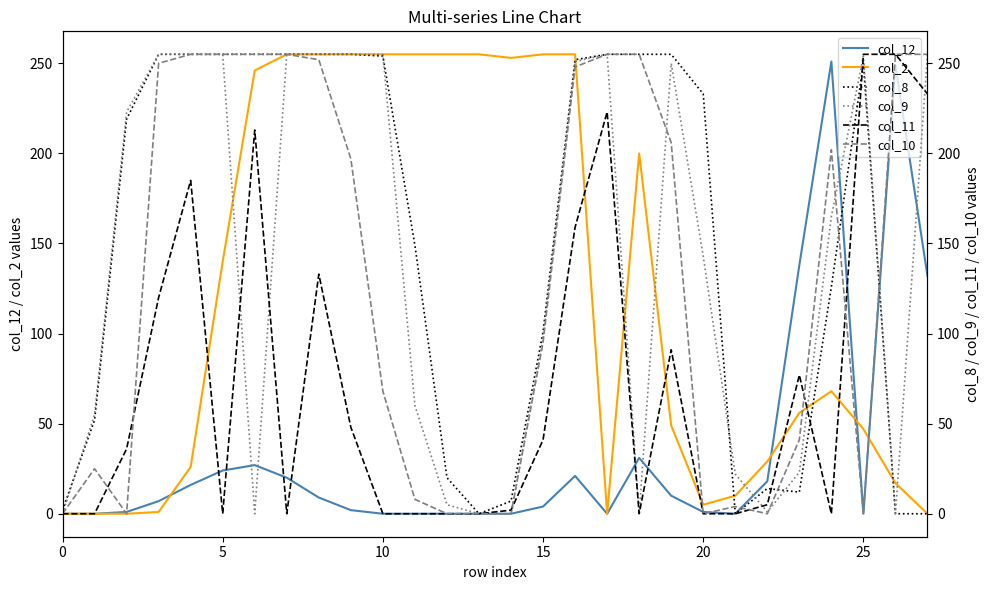

What is the average value of the col_2 series?

123